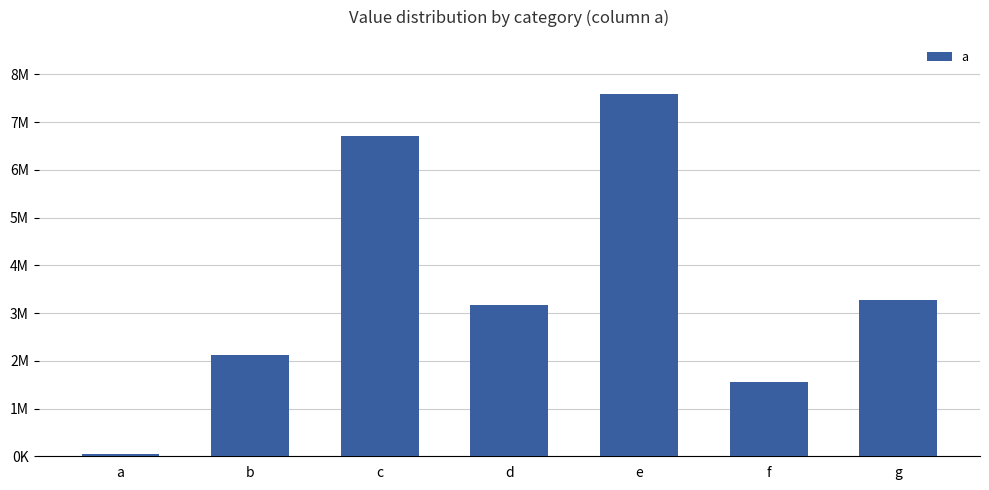

Does the chart contain any negative values?

No